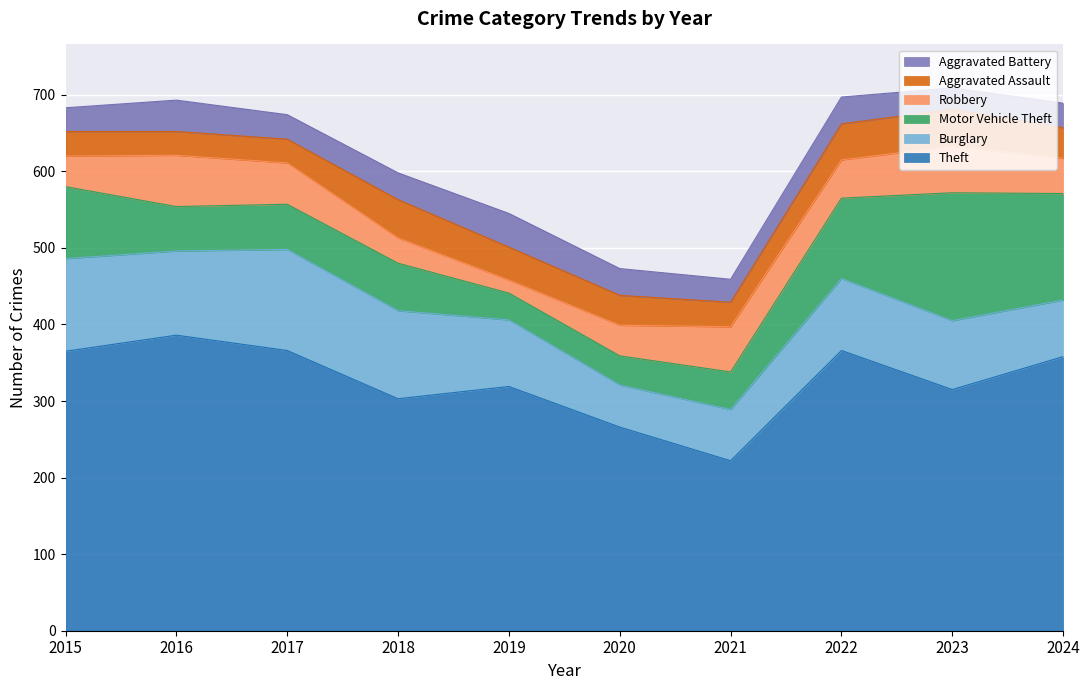

At which category does Robbery reach its first local valley?

2019